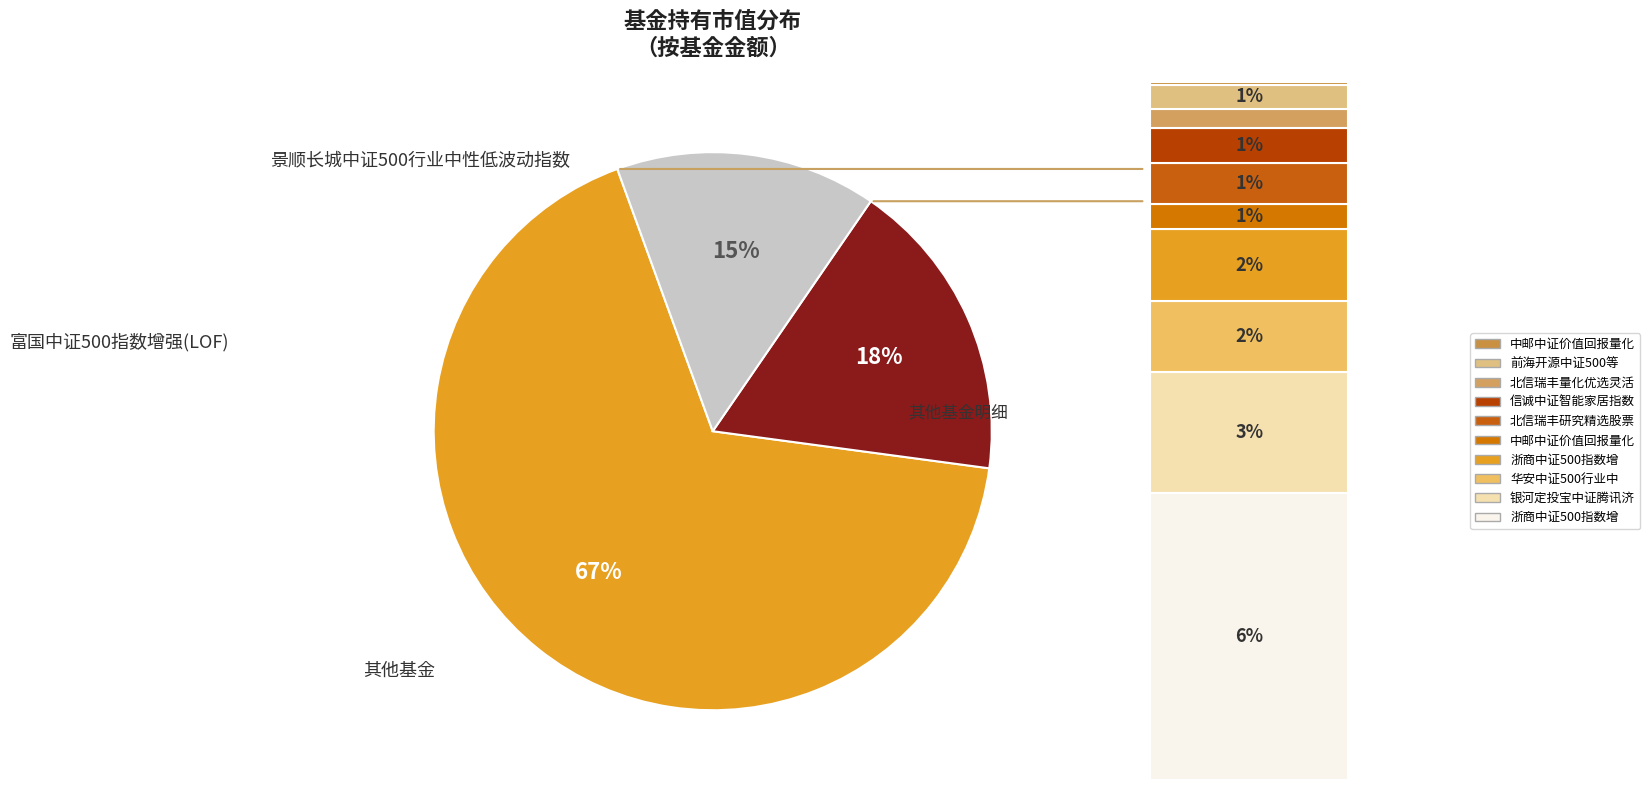

Is there a majority slice in this chart?

Yes